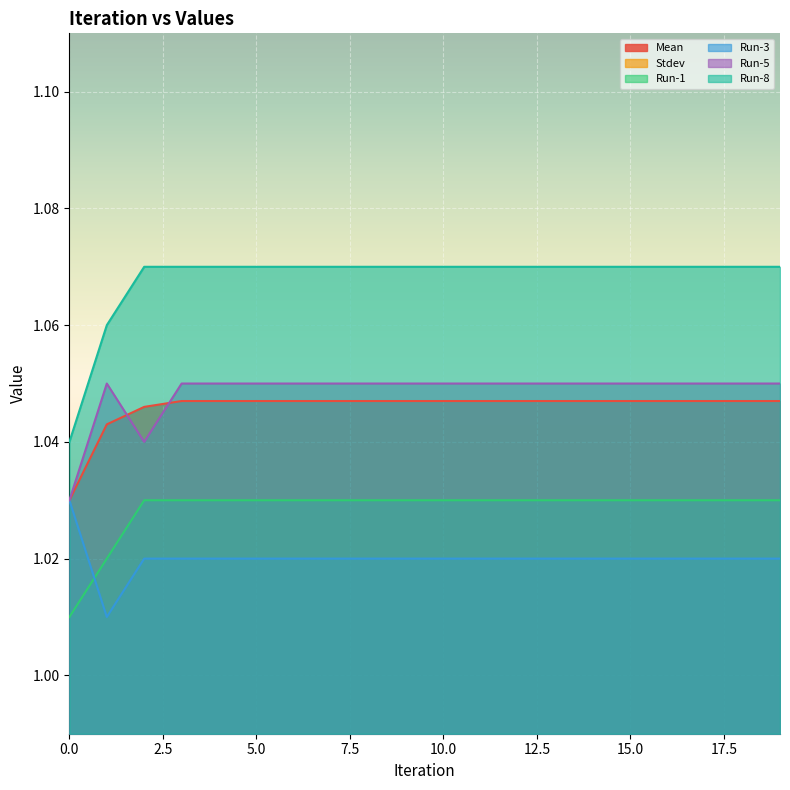

Reading left to right, extract all data points from this chart.

Mean: 1.0	1.0	1.0	1.0	1.0	1.0	1.0	1.0	1.0	1.0	1.0	1.0	1.0	1.0	1.0	1.0	1.0	1.0	1.0	1.0
Stdev: 0.0	0.0	0.0	0.0	0.0	0.0	0.0	0.0	0.0	0.0	0.0	0.0	0.0	0.0	0.0	0.0	0.0	0.0	0.0	0.0
Run-1: 1.0	1.0	1.0	1.0	1.0	1.0	1.0	1.0	1.0	1.0	1.0	1.0	1.0	1.0	1.0	1.0	1.0	1.0	1.0	1.0
Run-3: 1.0	1.0	1.0	1.0	1.0	1.0	1.0	1.0	1.0	1.0	1.0	1.0	1.0	1.0	1.0	1.0	1.0	1.0	1.0	1.0
Run-5: 1.0	1.1	1.0	1.1	1.1	1.1	1.1	1.1	1.1	1.1	1.1	1.1	1.1	1.1	1.1	1.1	1.1	1.1	1.1	1.1
Run-8: 1.0	1.1	1.1	1.1	1.1	1.1	1.1	1.1	1.1	1.1	1.1	1.1	1.1	1.1	1.1	1.1	1.1	1.1	1.1	1.1